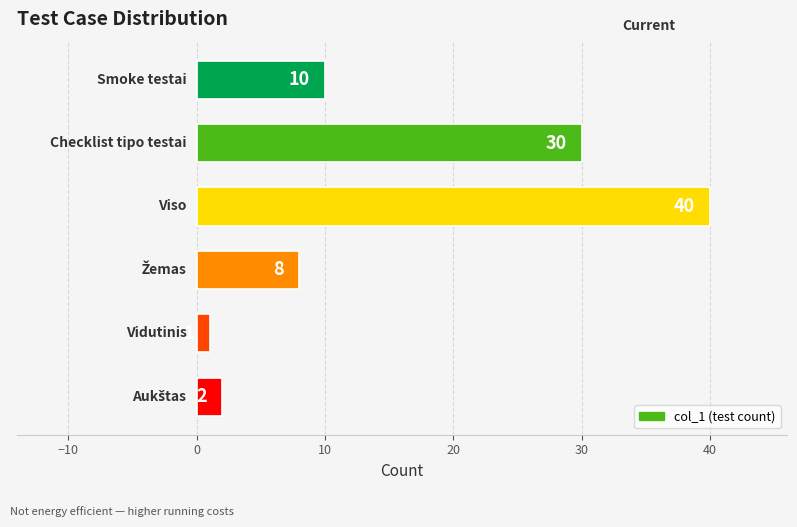

What is the average value?

15